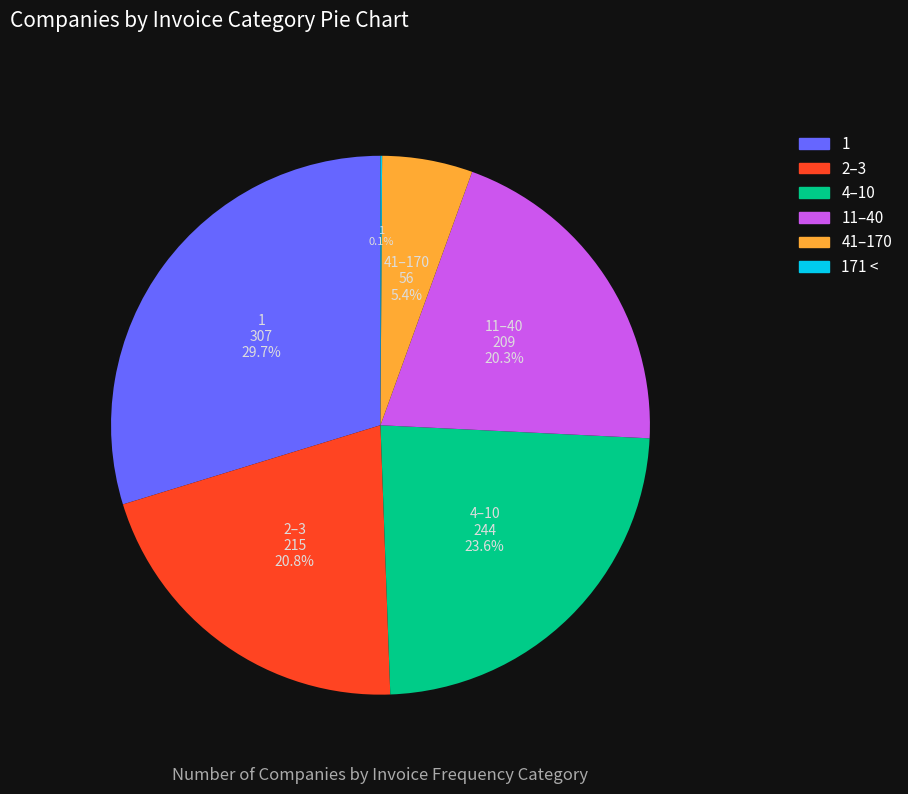

Is there a majority slice in this chart?

No